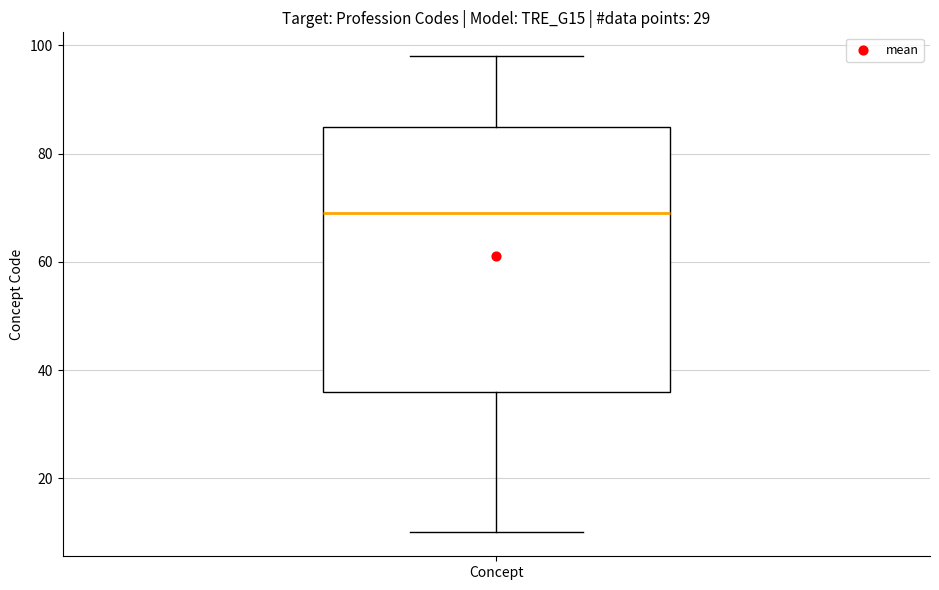

Where does the upper whisker of the box for Concept end on the y-axis? The values are not printed on the chart, so give them approximately, as read against the axis.

98